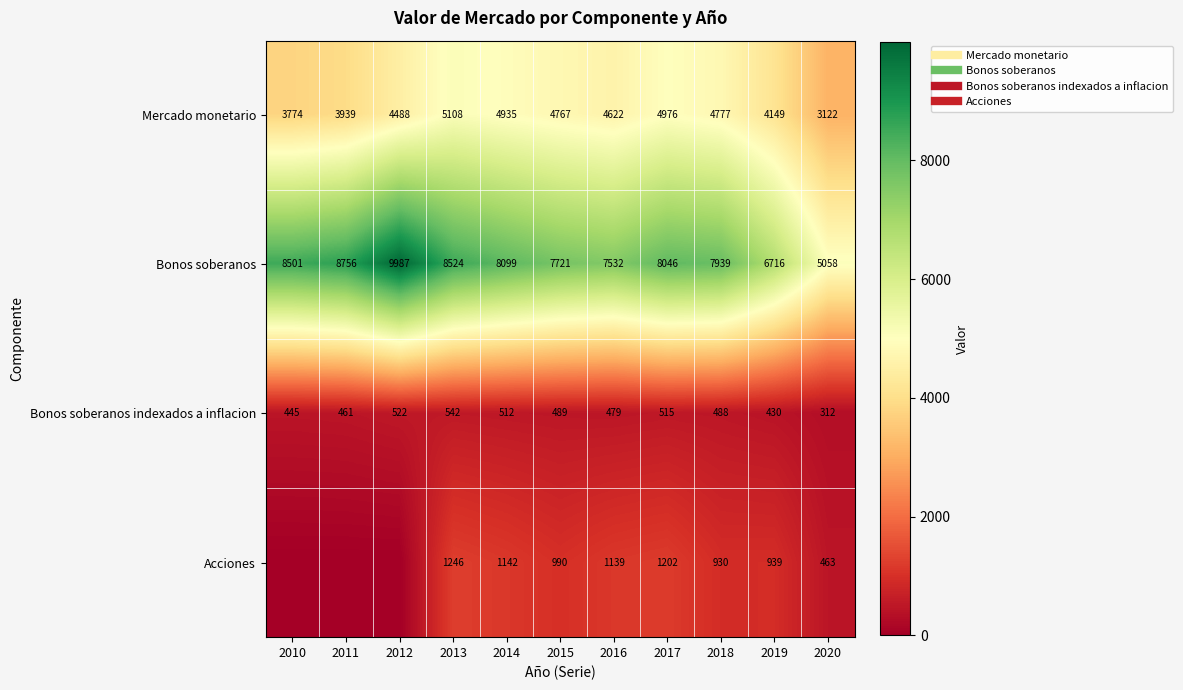

At how many categories does at least one series exceed 1774?

11